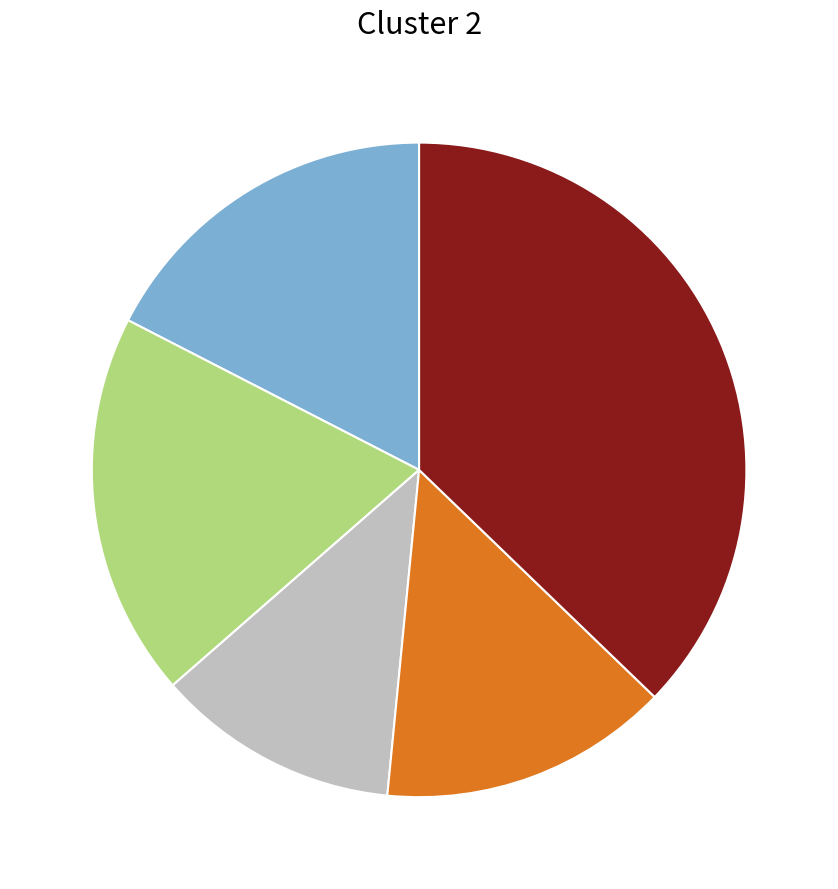

Is there any slice that represents more than half of the pie?

No